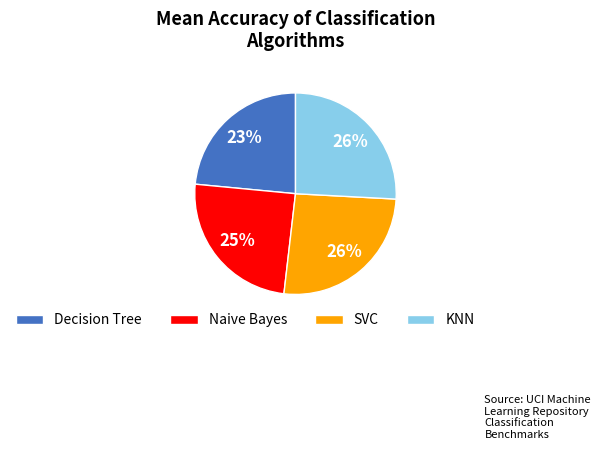

To the nearest percent, what is the average slice percentage?

25%